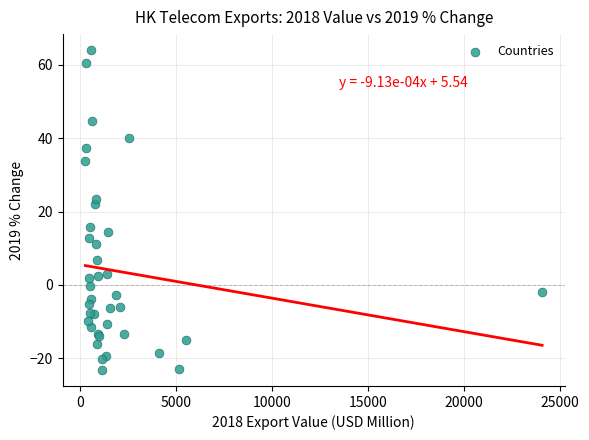

What Y value in the scatter plot is closest to 20?

22.2